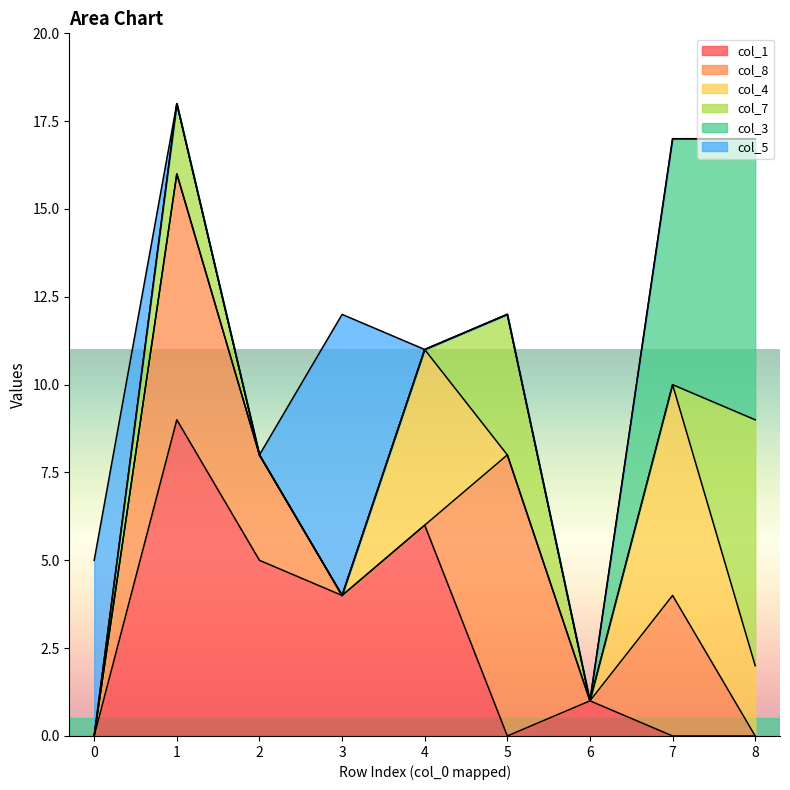

What is the greatest value displayed?

9